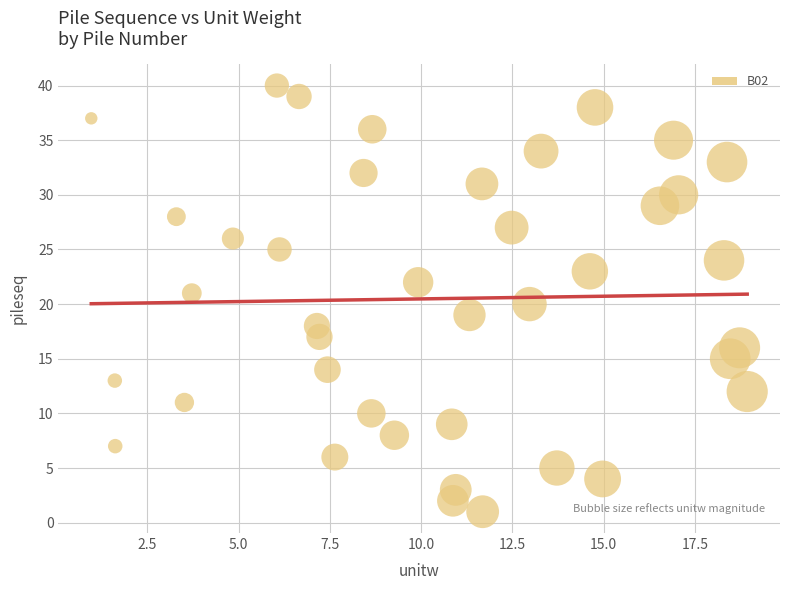

What is the range of Y values (max minus min)?

39